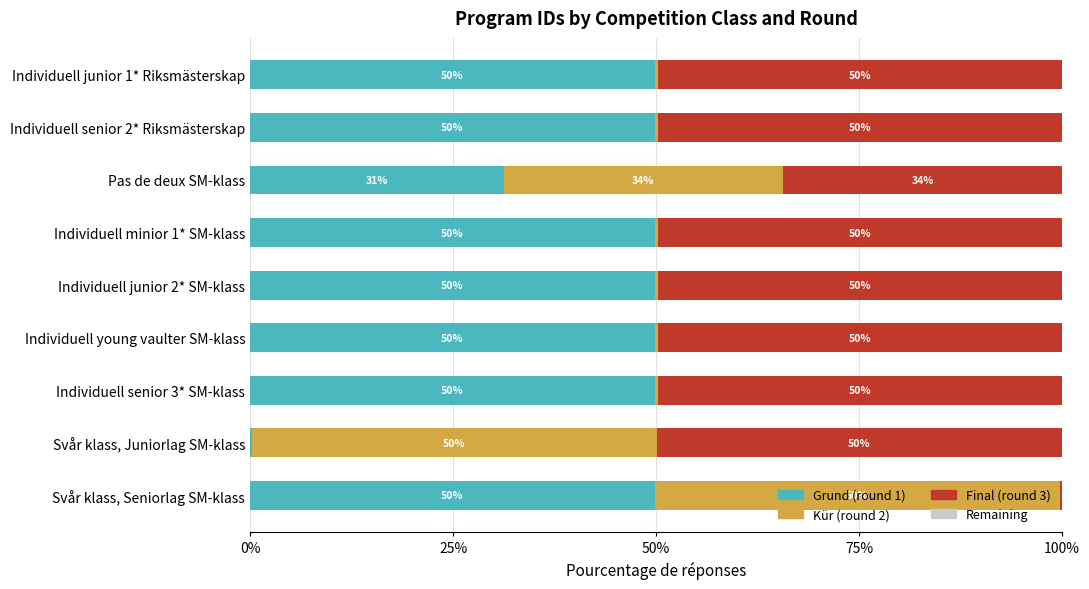

The Grund (round 1) series shows 54.1 at Pas de deux SM-klass. True or false?

False